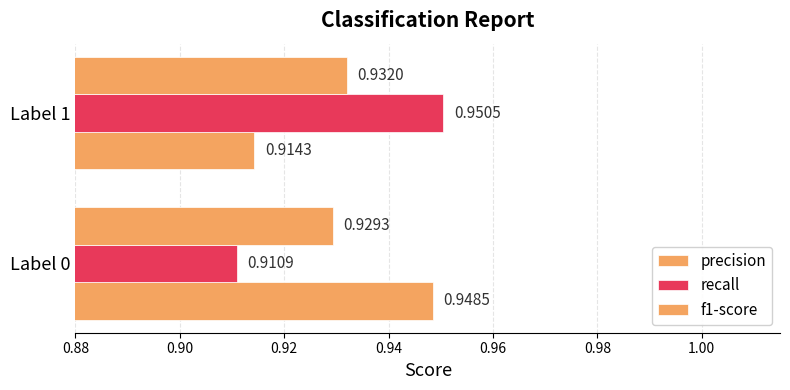

How many distinct data groups are displayed?

3